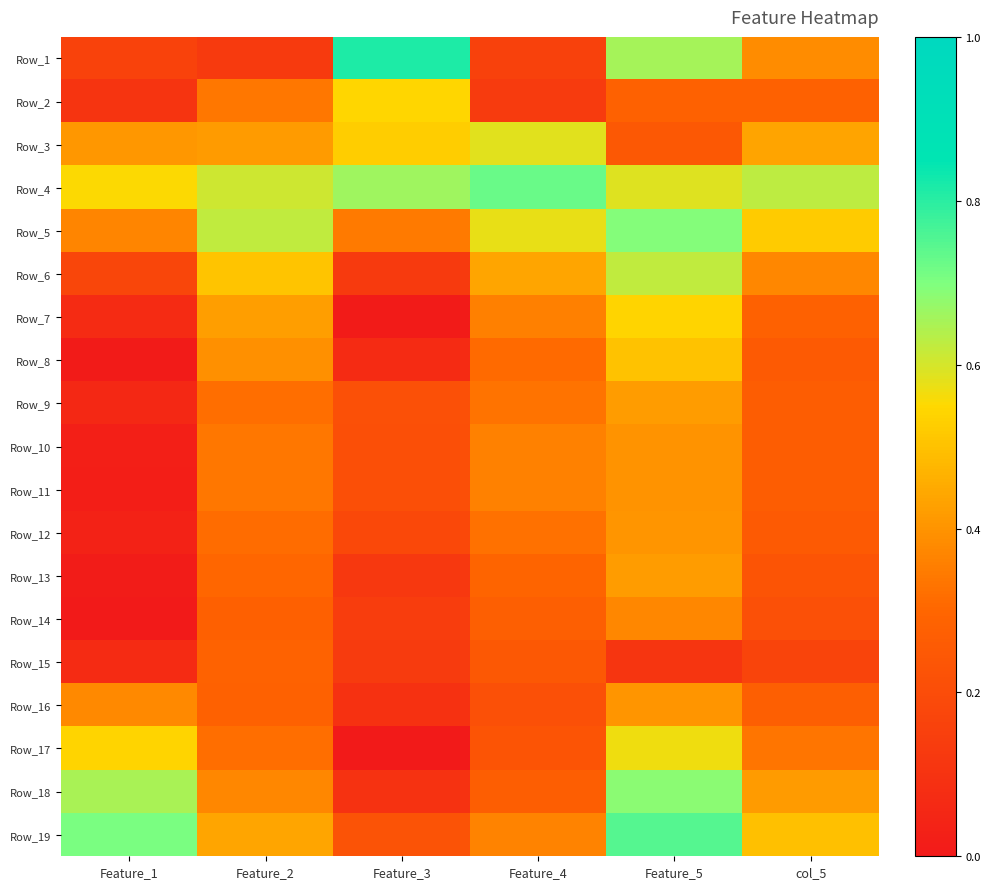

What is the total value across all series at col_5?

6.4